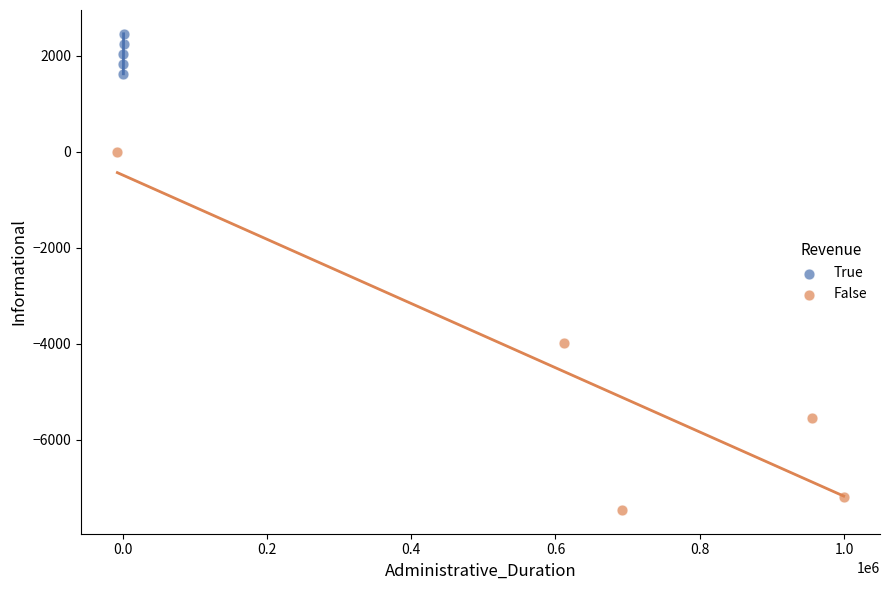

Which series has the widest spread of Y values?

False